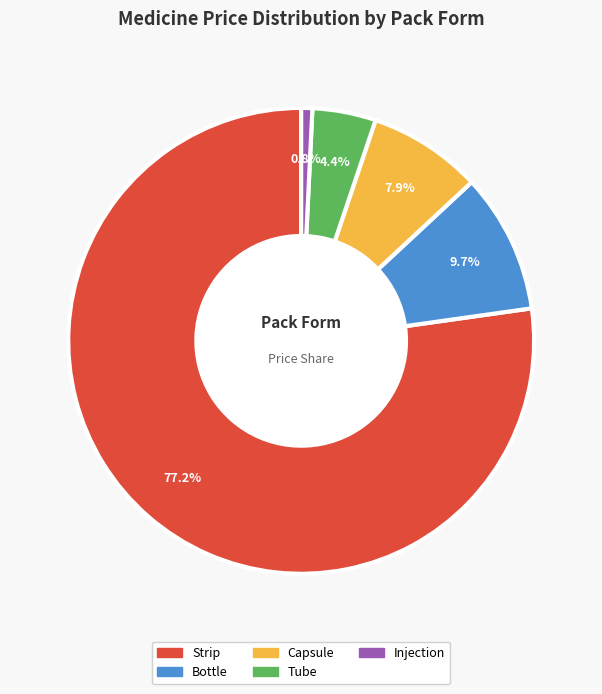

Is there any slice that represents more than half of the pie?

Yes